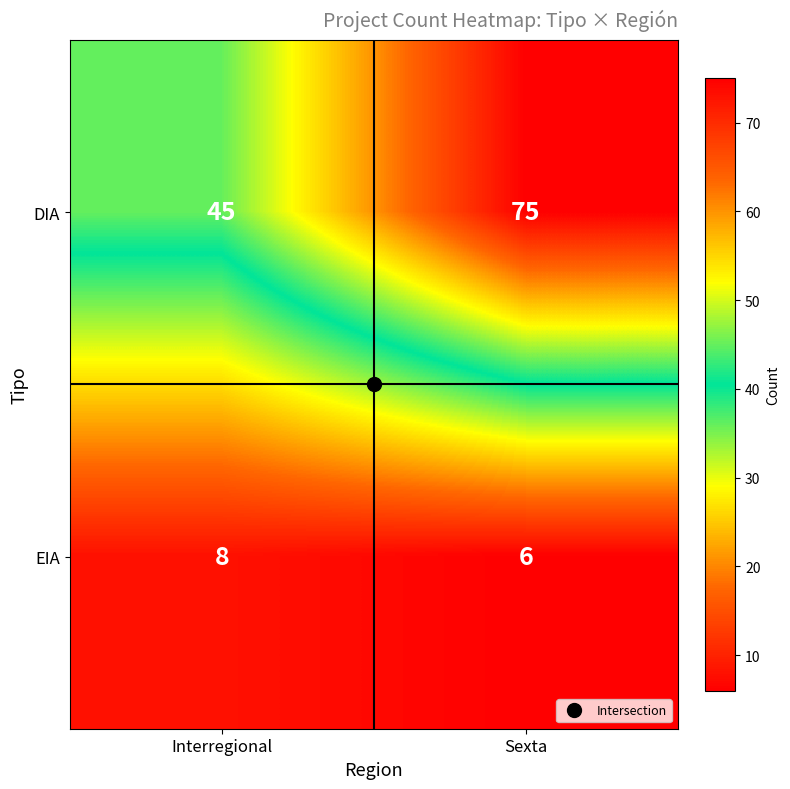

What is the difference between the maximum and minimum values in the DIA series?

30